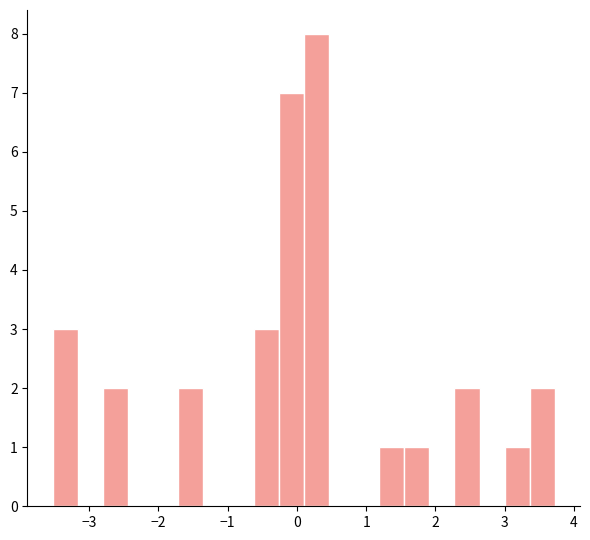

Around what value on the x-axis is the tallest bar? Give the approximate position of its centre, as read against the axis.

0.3